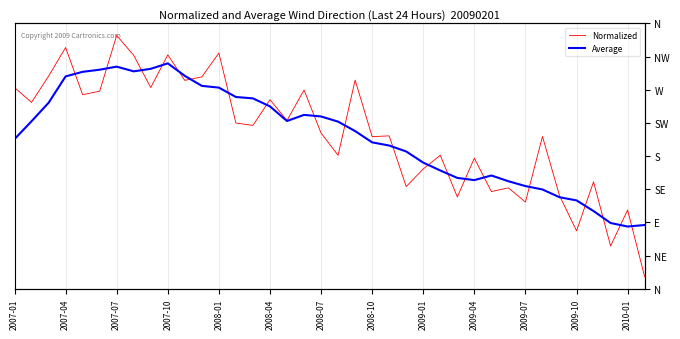

What is the sum of all Average values?

20.1